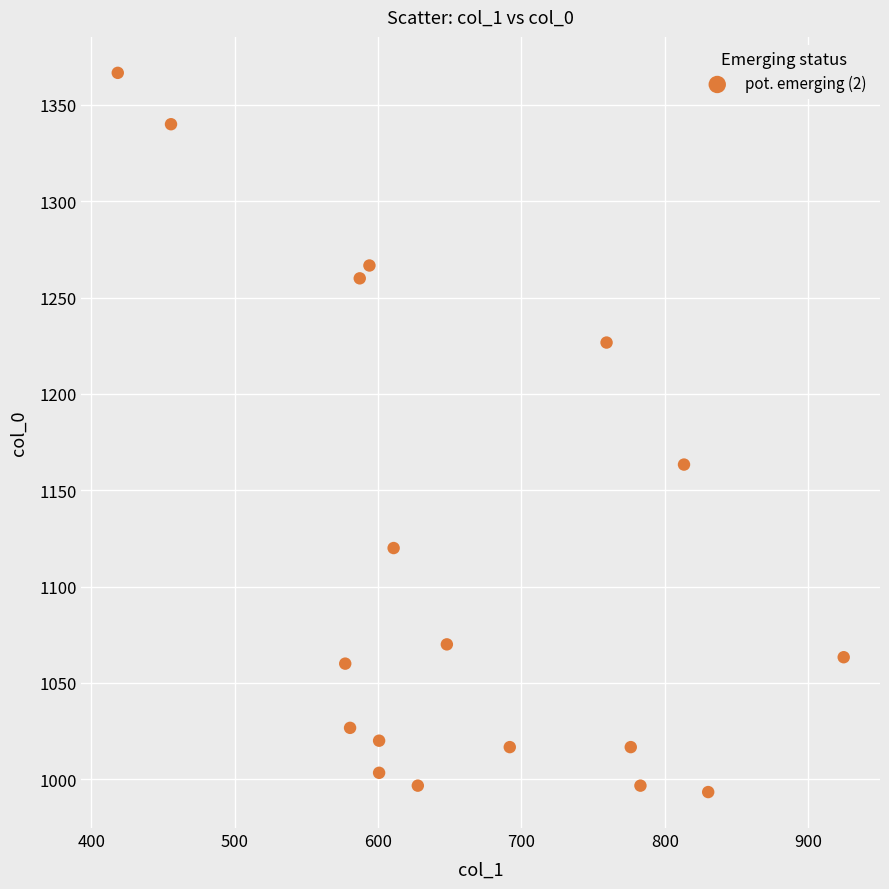

What is the range of X values (max minus min)?

506.2